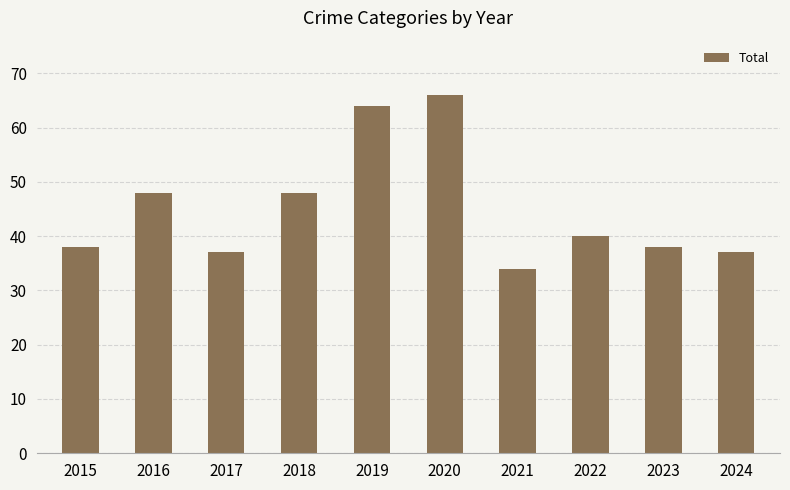

What is the smallest value displayed?

34